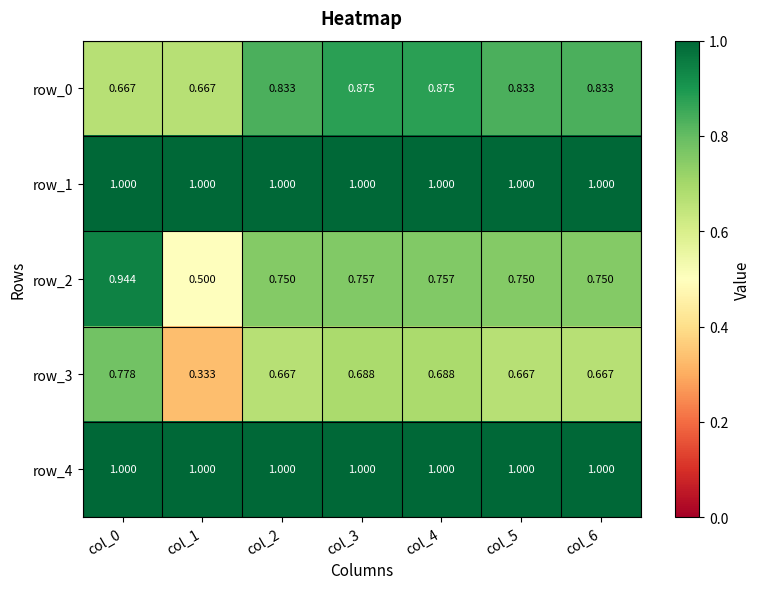

At how many categories does at least one series exceed 0?

7